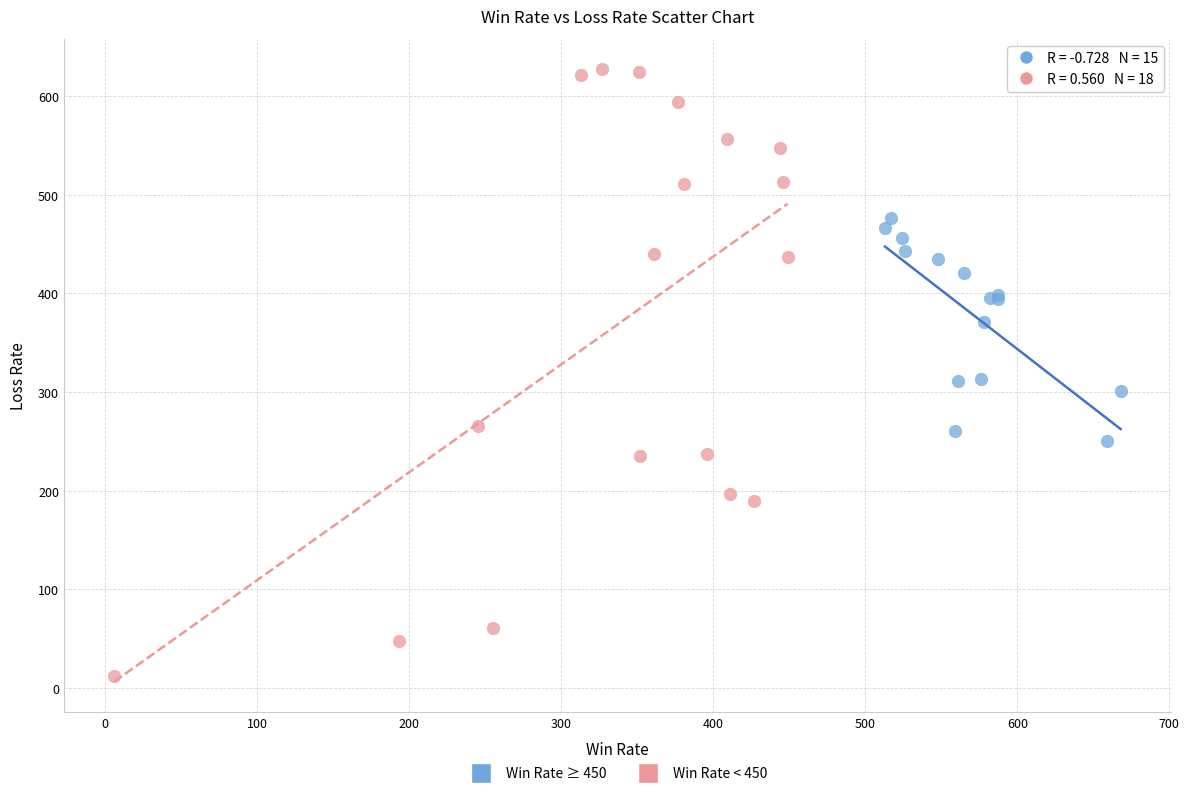

Which series reaches the minimum Y coordinate?

Win Rate < 450